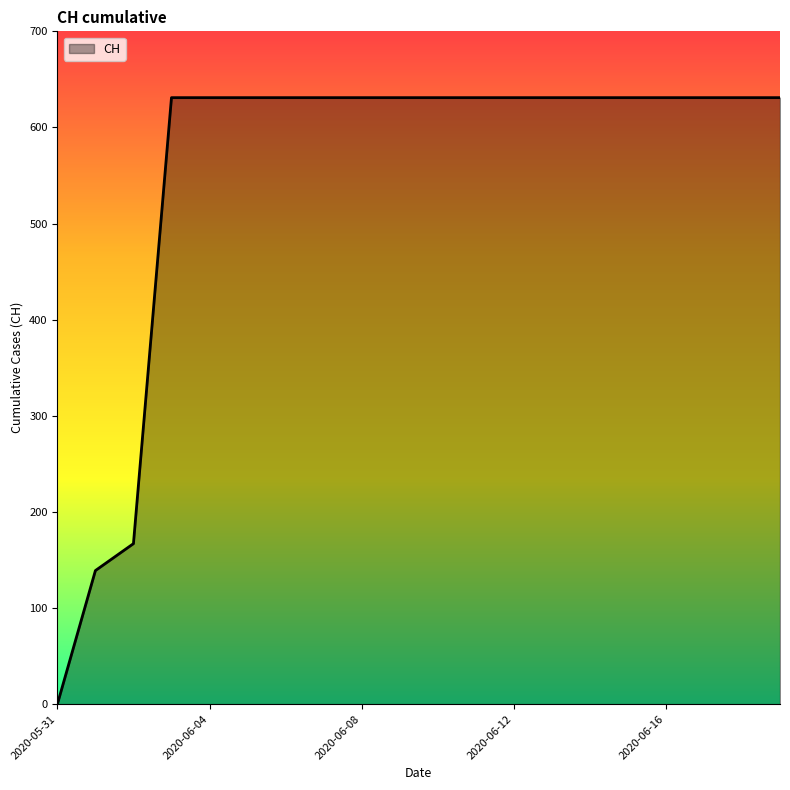

What is the difference between the maximum and minimum values?

631